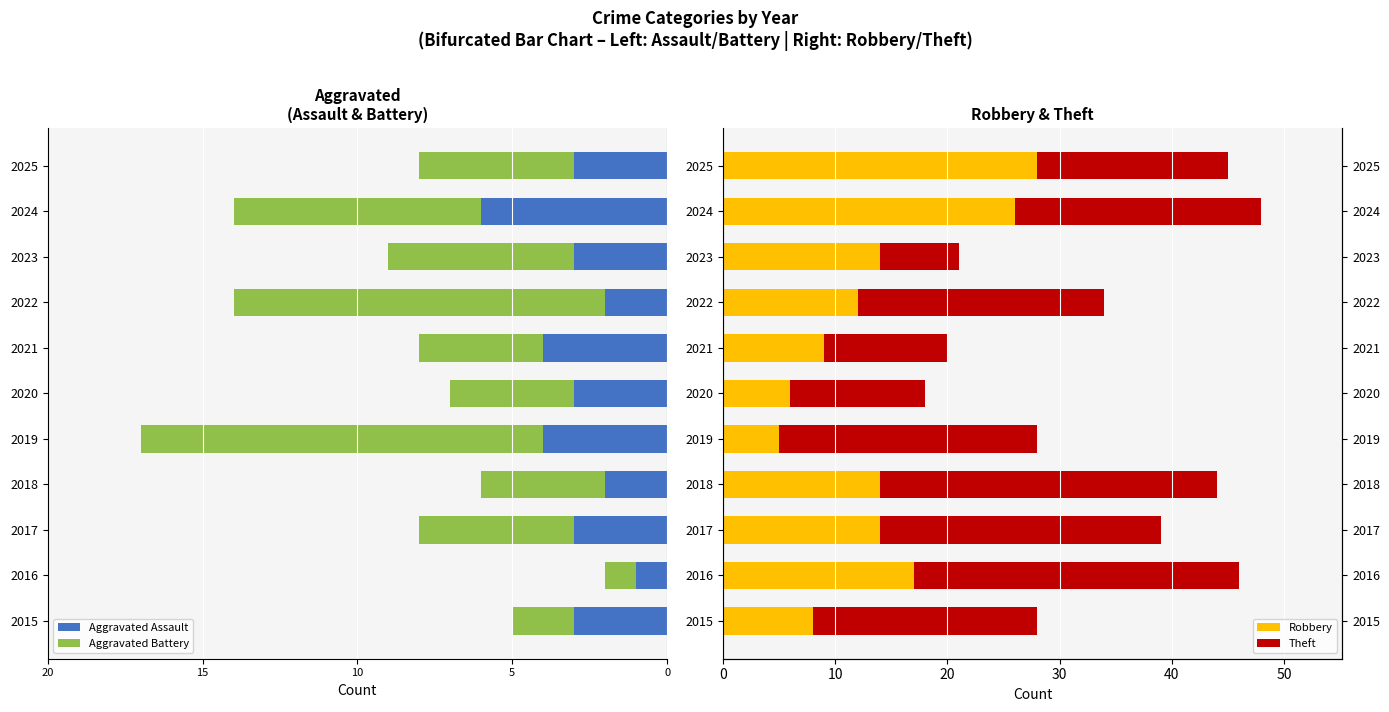

Are the bars horizontal?

Yes